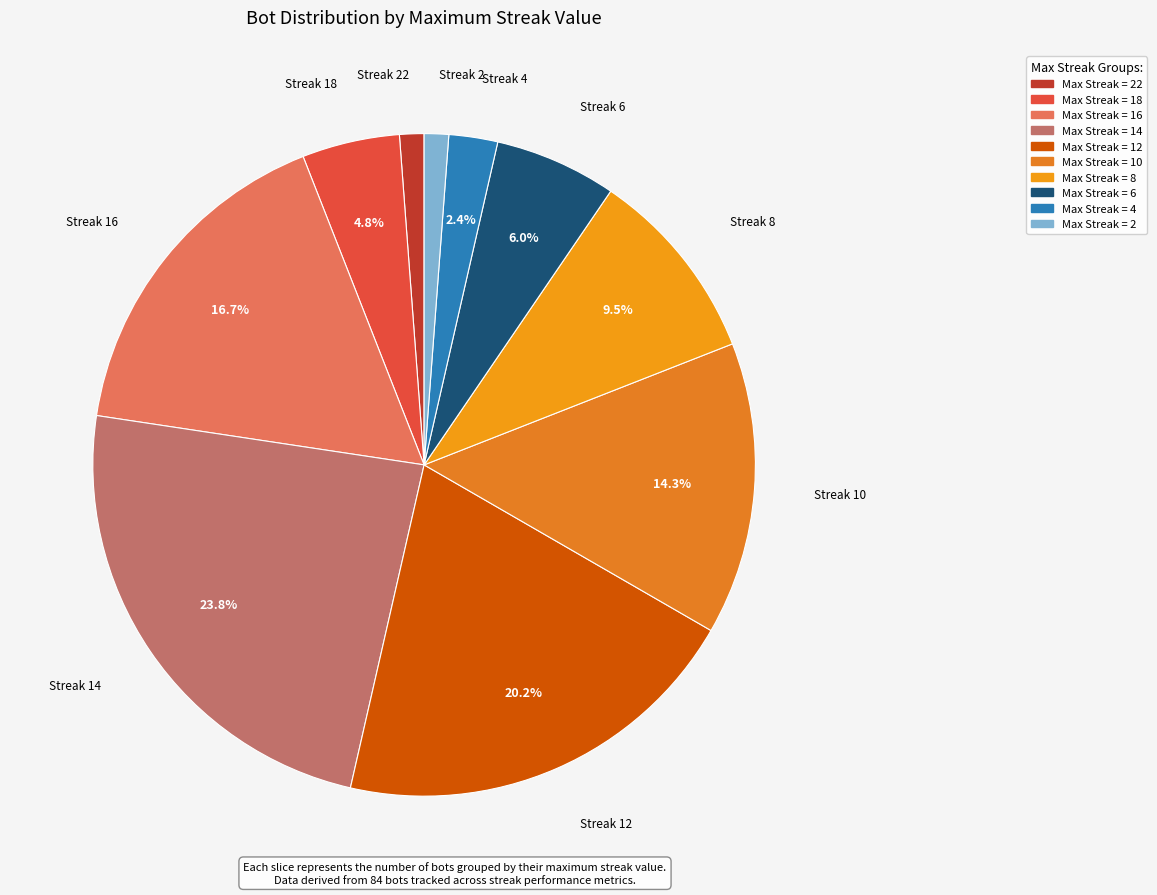

To the nearest percent, what is the difference between the largest and smallest slice percentages?

23%